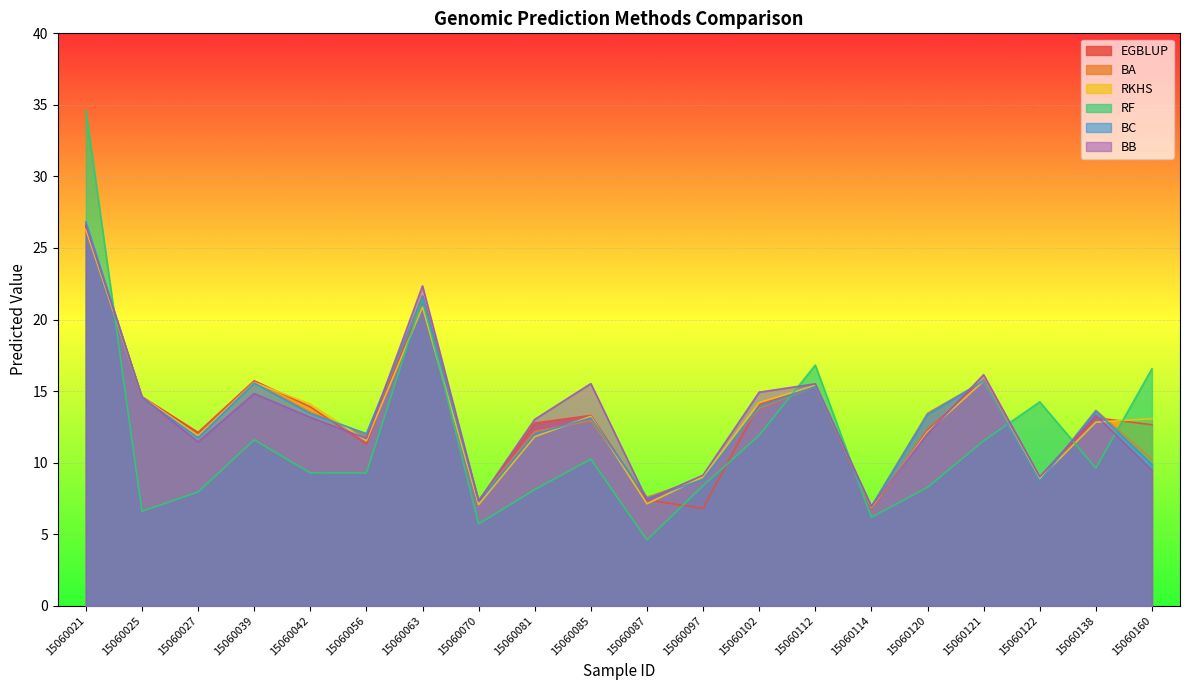

How many interior local valleys does the BB series have?

6